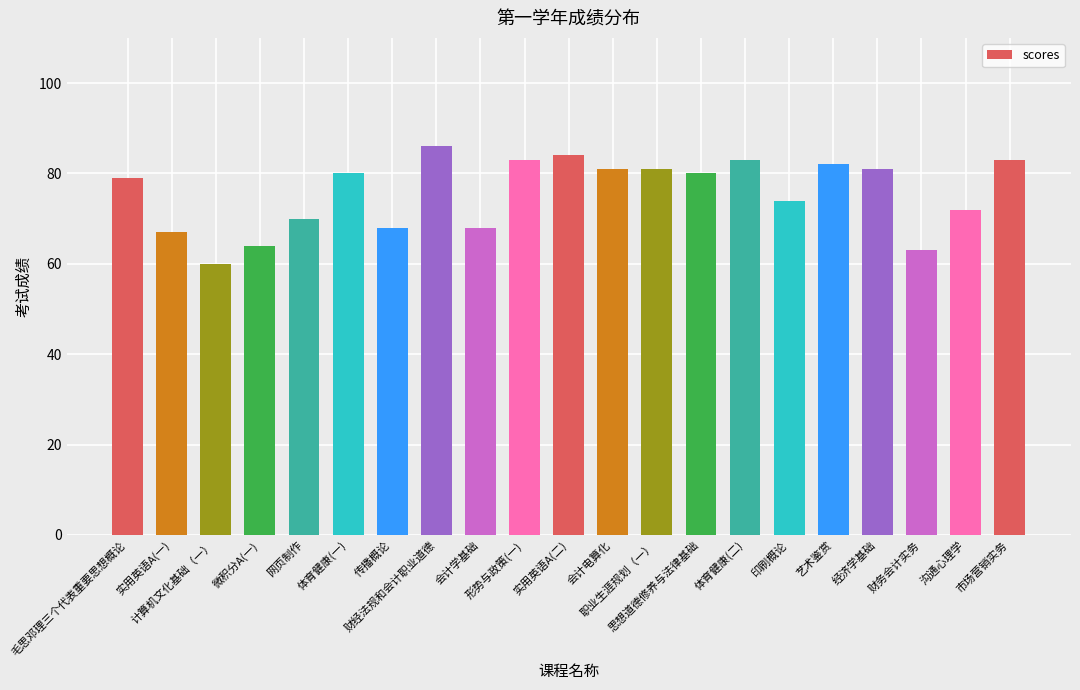

What is the difference between the values at 实用英语A(二) and 艺术鉴赏?

2